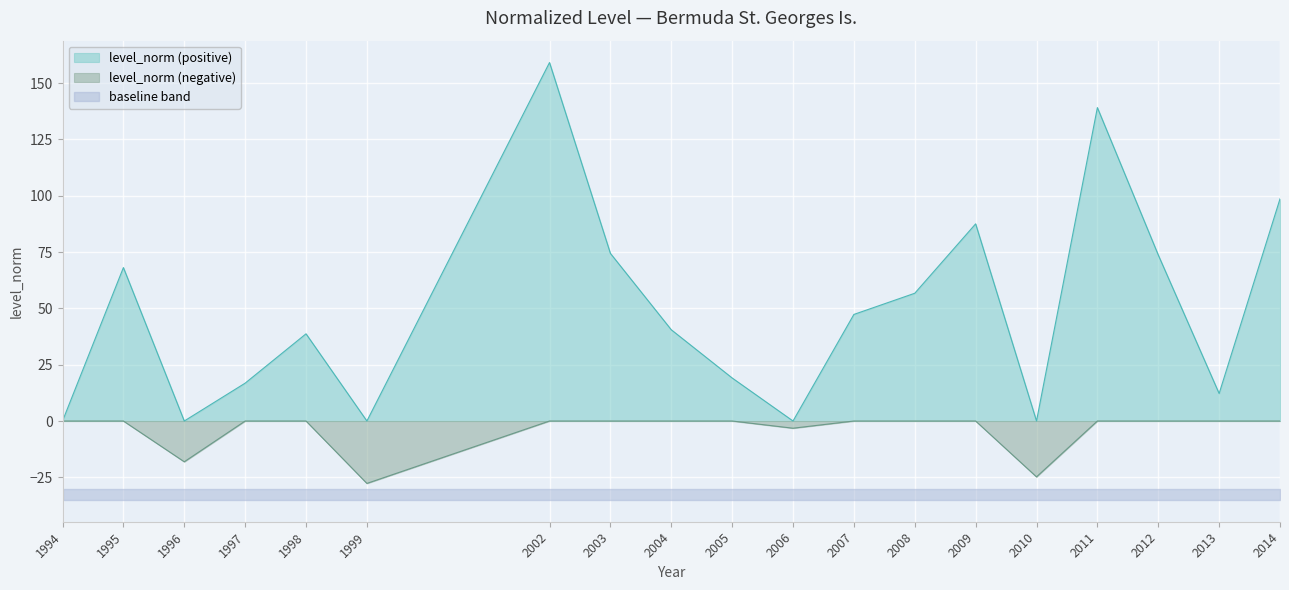

At which category does the data reach its first local valley?

1996